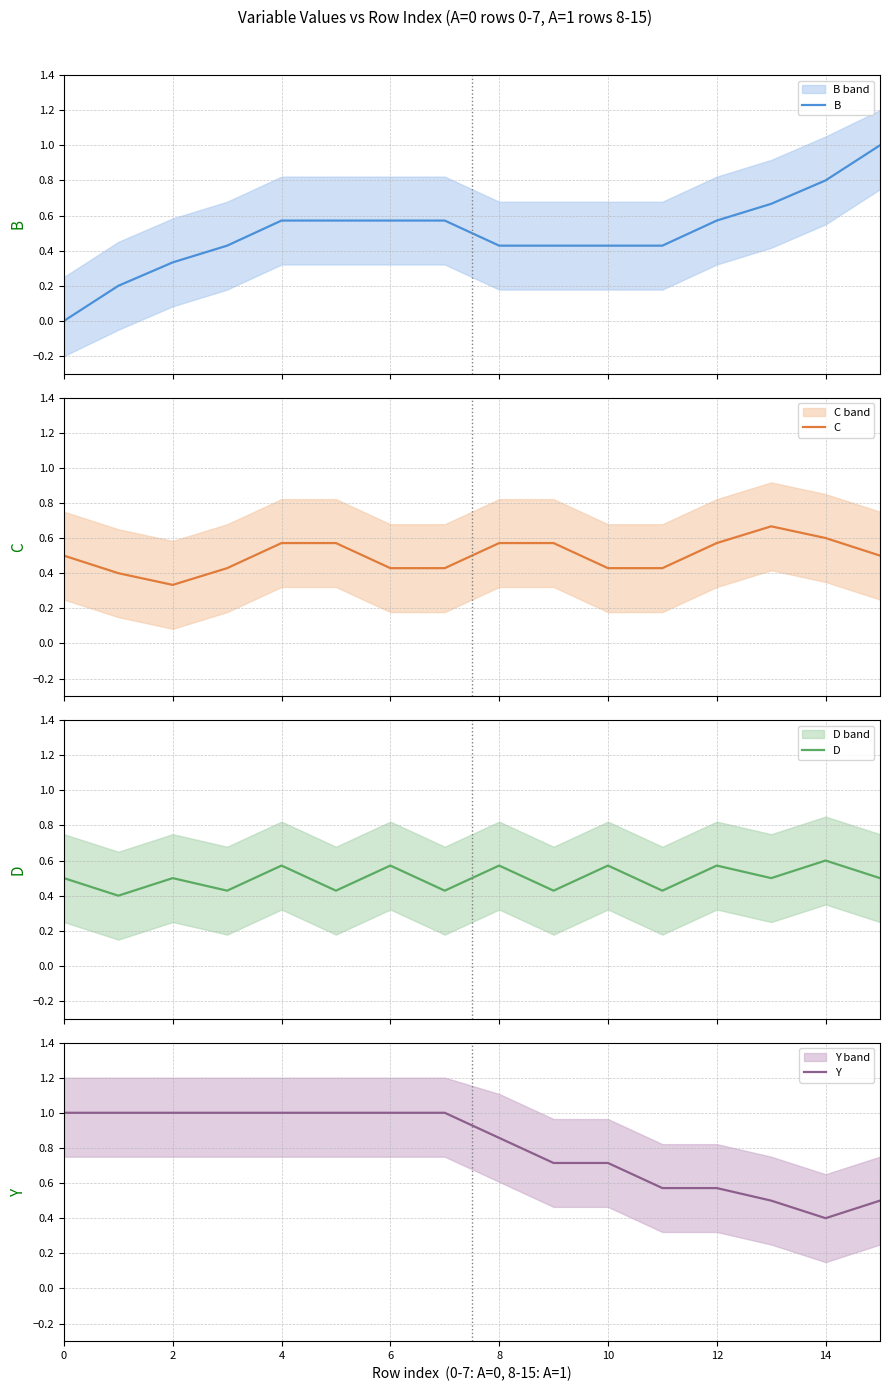

Does the chart display data point markers on the line(s)?

No